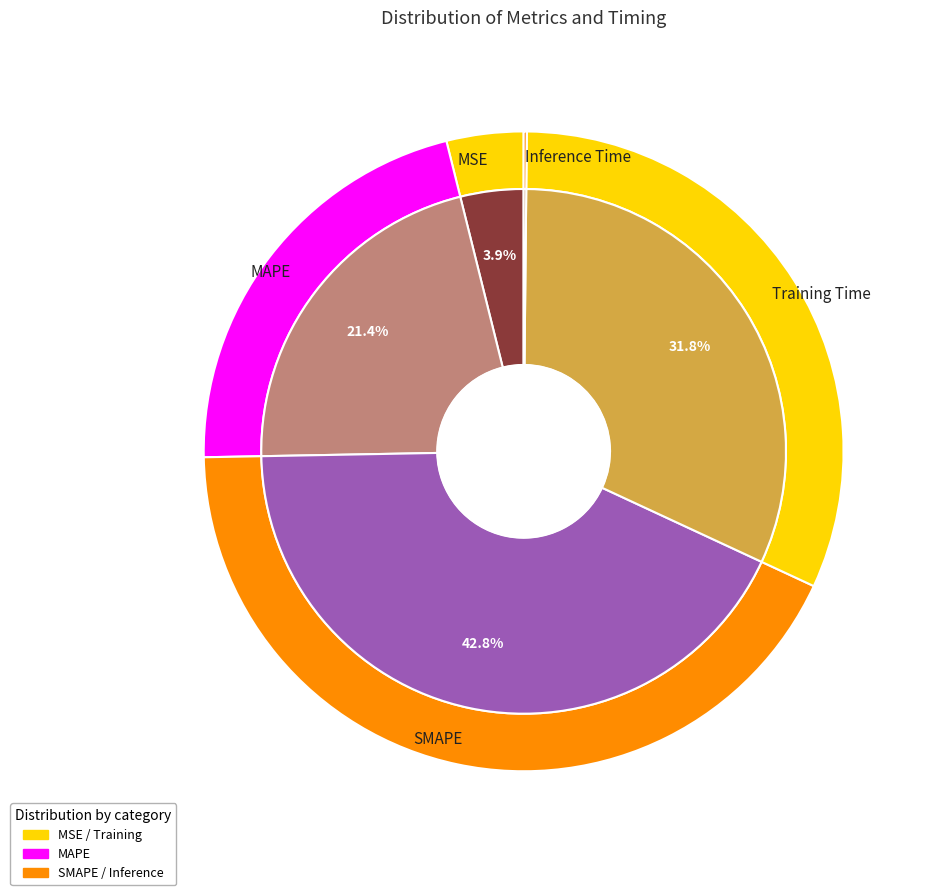

What is the smallest slice in the pie chart?

Inference Time